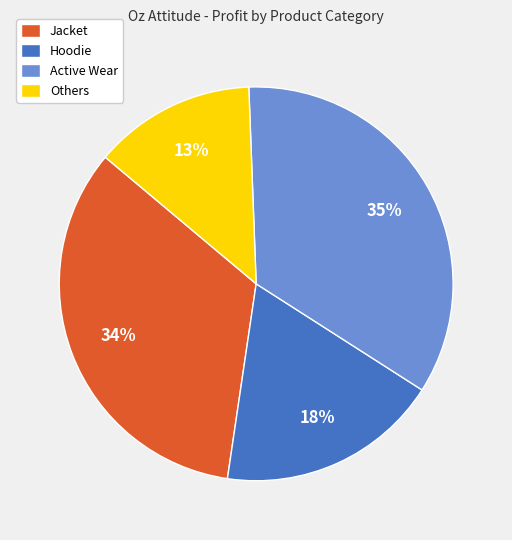

True or false: Jacket accounts for 34% of the total.

True